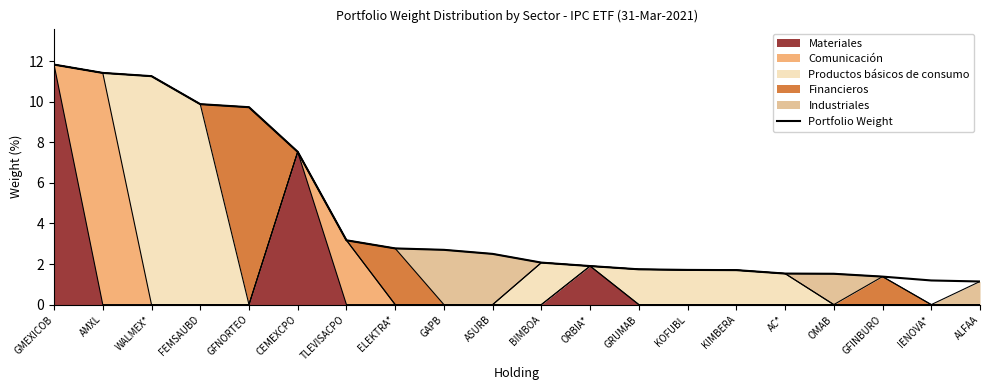

What is the label of the 5th point from the left?

GFNORTEO